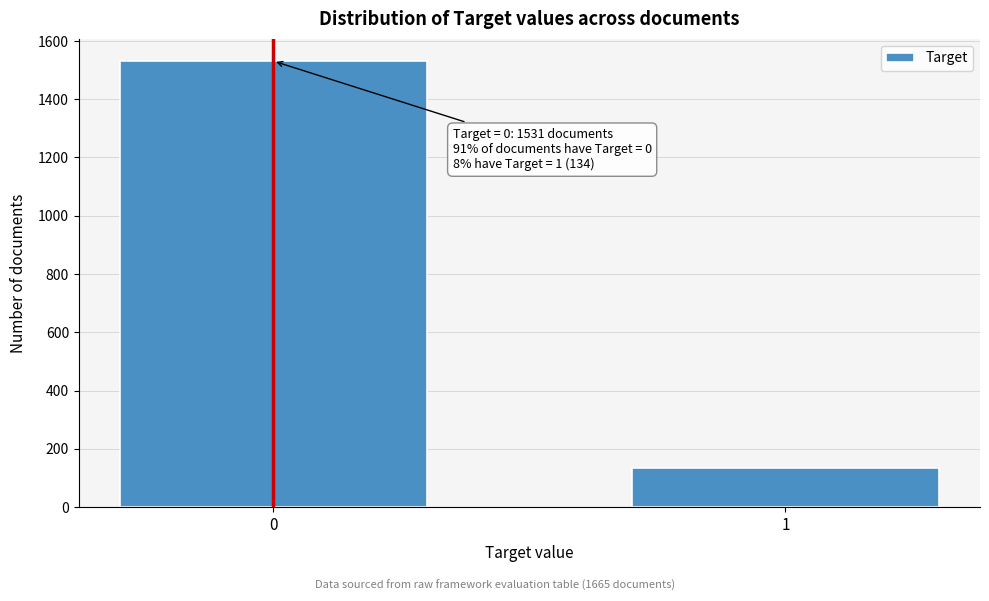

Reading right to left, extract all data points from this chart.

1=134	0=1531